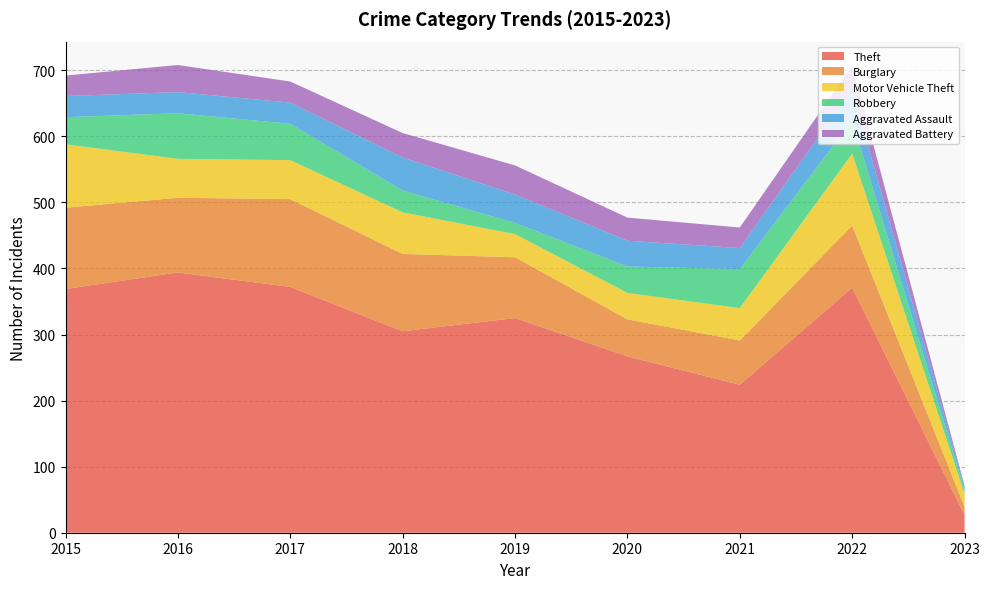

Reading left to right, extract all data points from this chart.

Theft: 369	394	372	305	325	267	224	371	27
Burglary: 123	113	133	117	92	56	67	94	12
Motor Vehicle Theft: 96	59	59	63	35	40	49	109	20
Robbery: 41	69	55	33	17	40	59	50	6
Aggravated Assault: 32	32	32	50	43	39	32	47	4
Aggravated Battery: 31	41	32	37	44	35	31	36	2